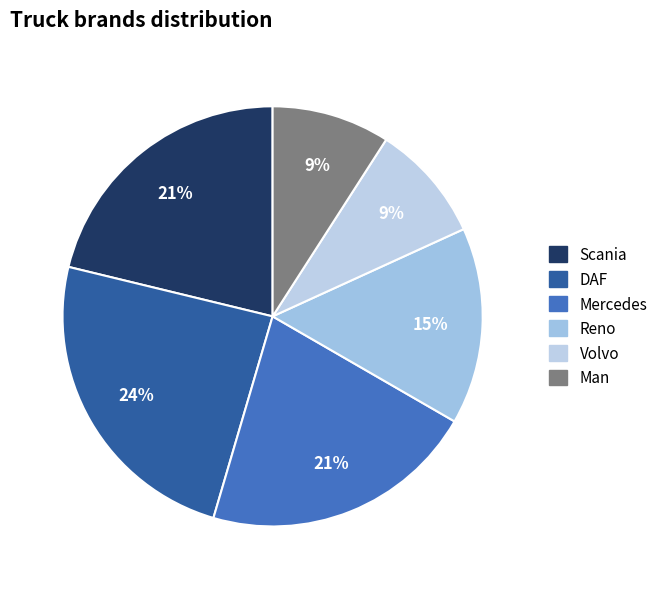

What is the largest slice in the pie chart?

DAF